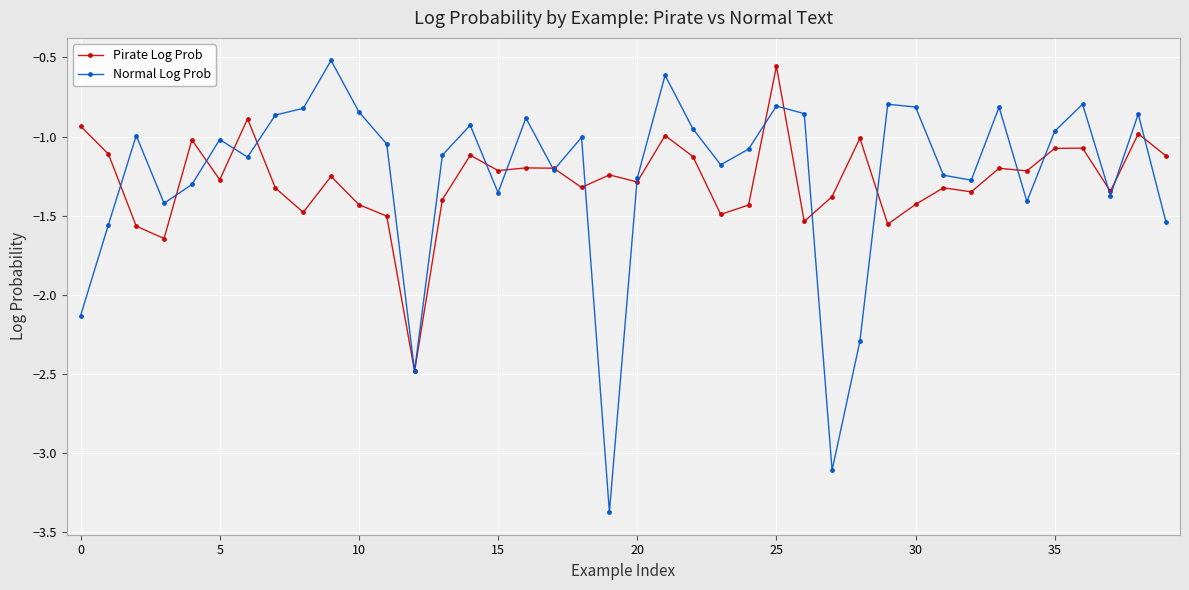

Which series has the largest range (max minus min)?

Normal Log Prob